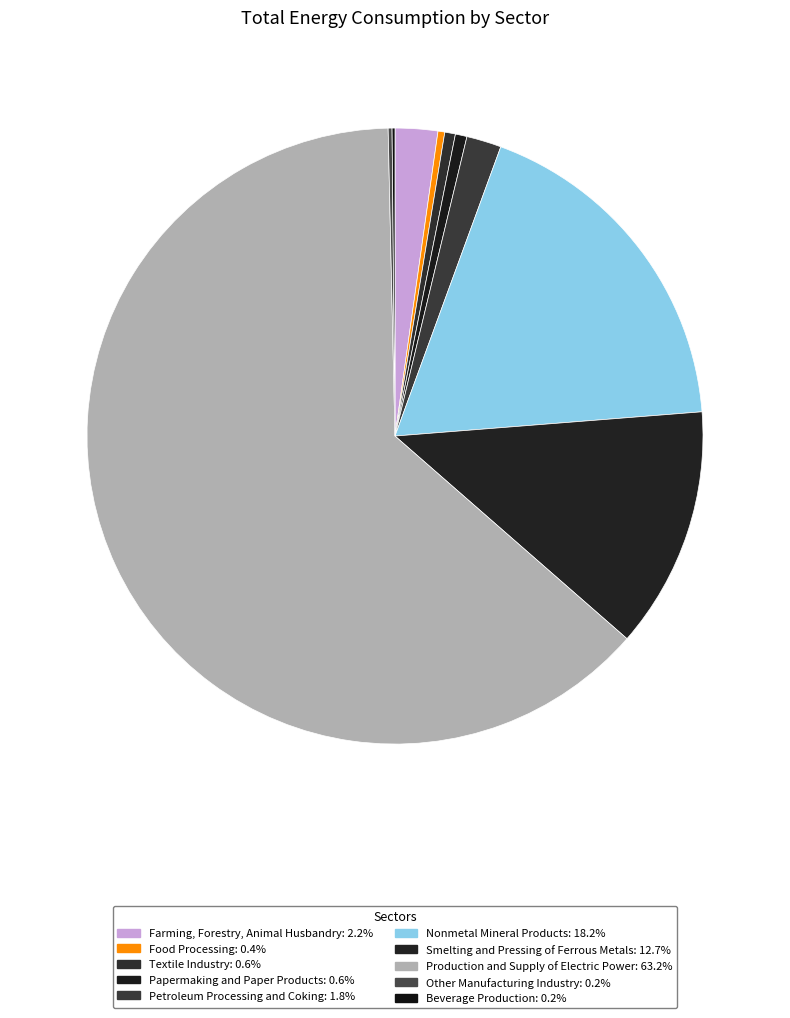

Does any single category account for the majority?

Yes